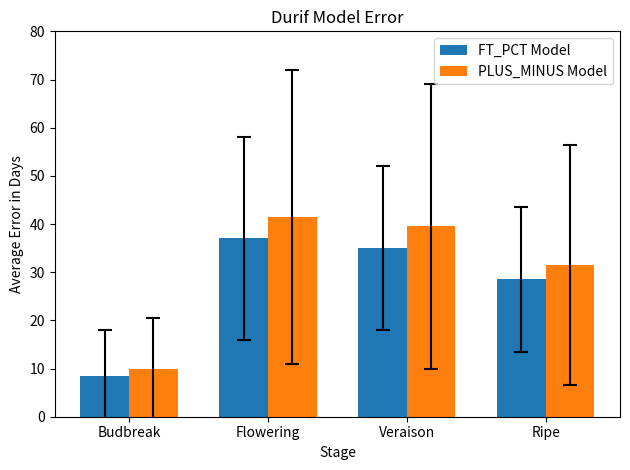

How many values in the PLUS_MINUS Model series are below 39?

2